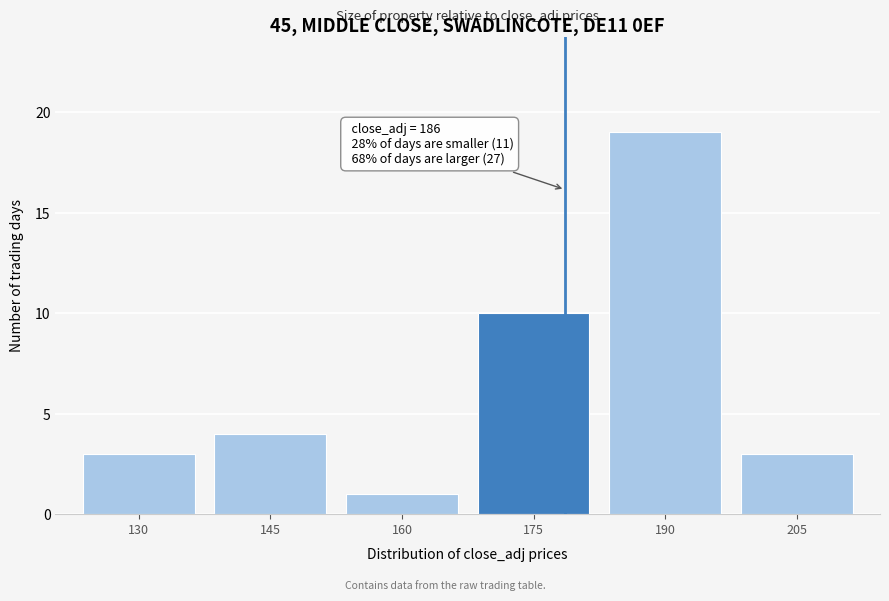

Reading left to right, list all the values displayed in this chart.

3	4	1	10	19	3